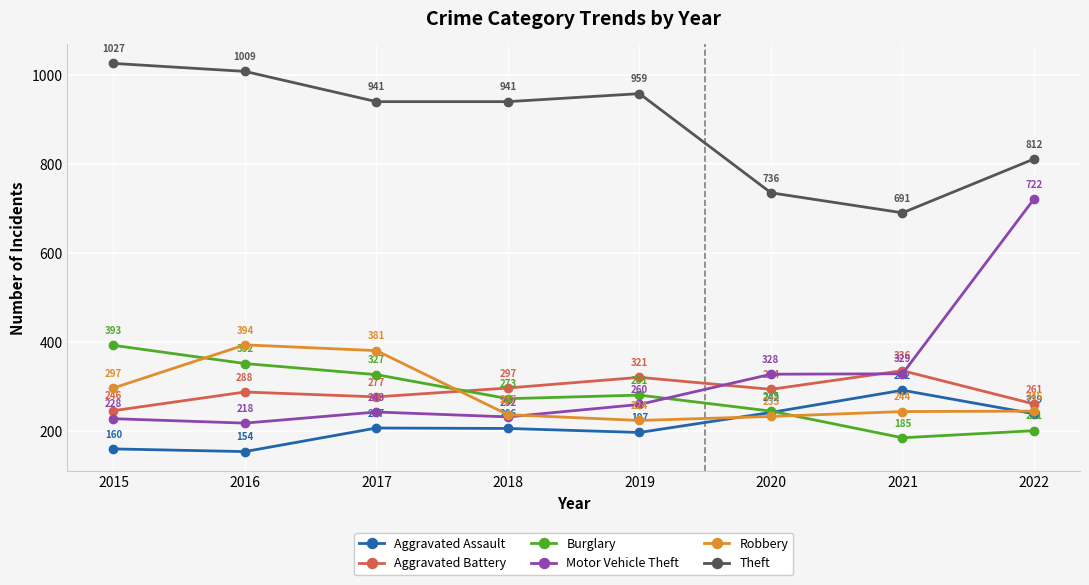

What is the average value of the Robbery series?

282